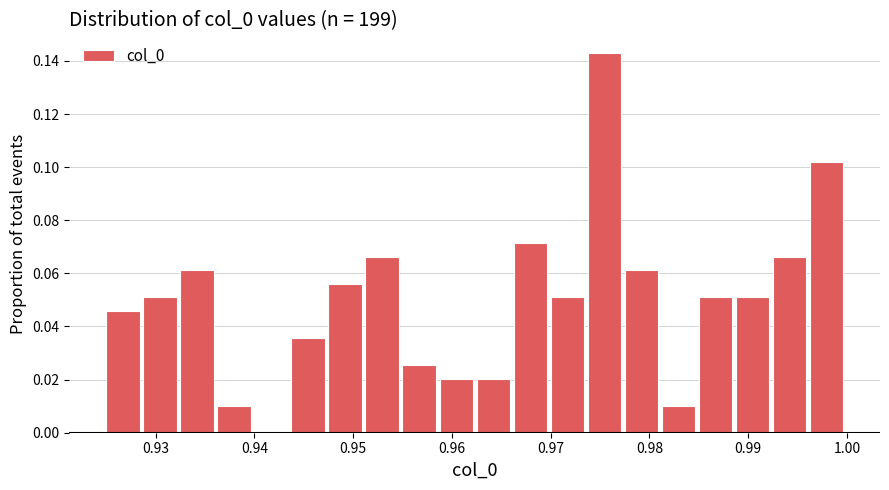

Around what value on the x-axis is the tallest bar? Give the approximate position of its centre, as read against the axis.

0.975